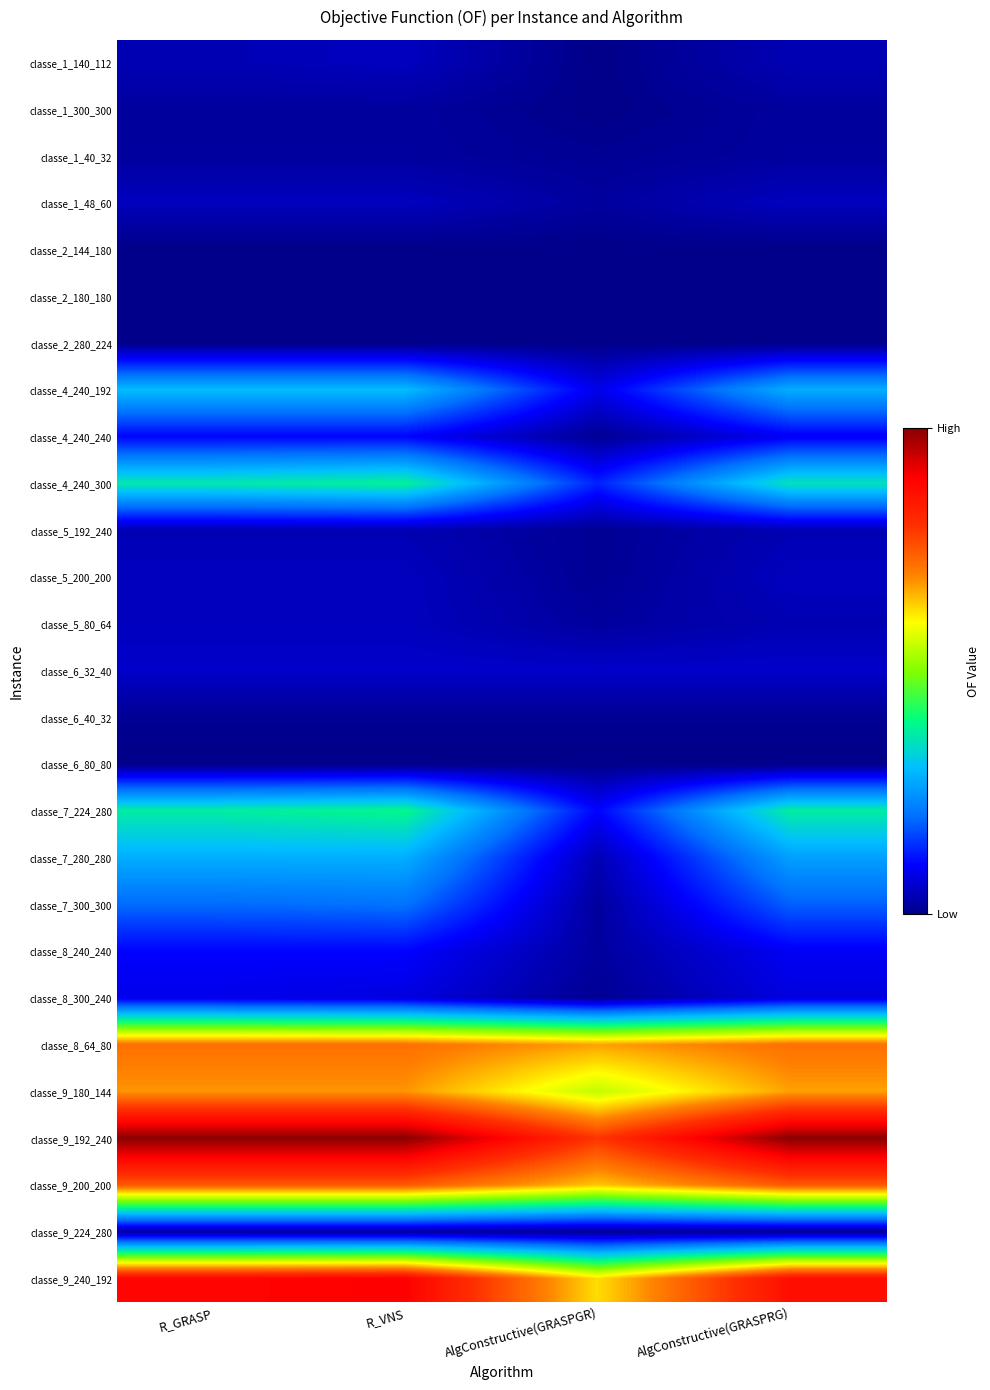

What is the difference between the highest and lowest values at AlgConstructive(GRASPGR)?

85